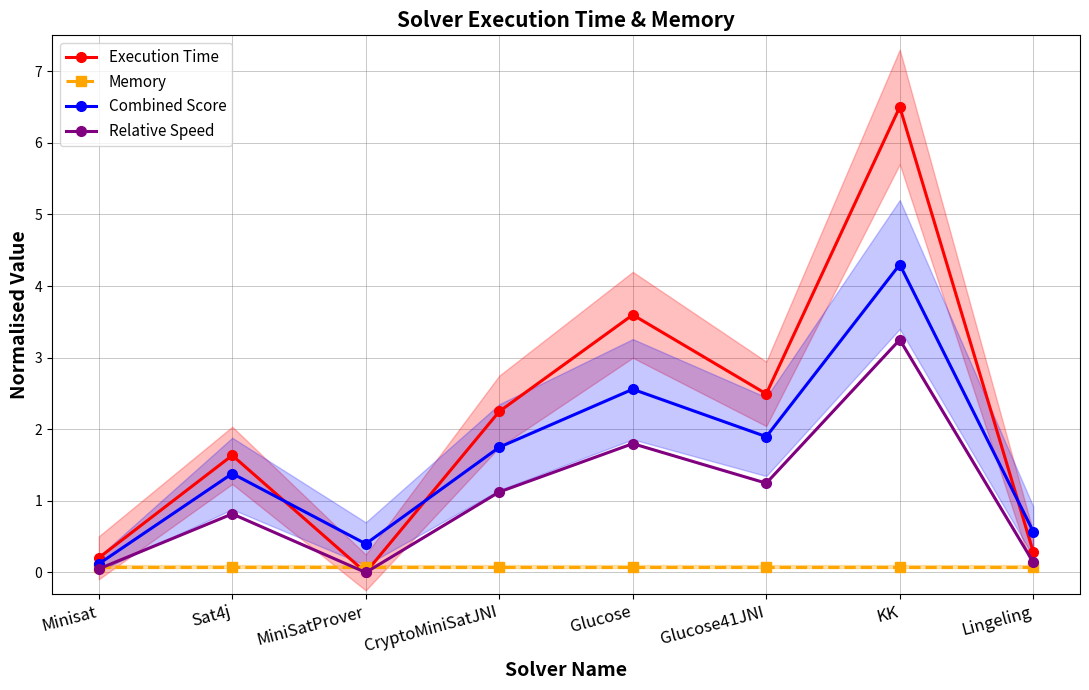

True or false: Combined Score has more than 2 interior local peaks.

True